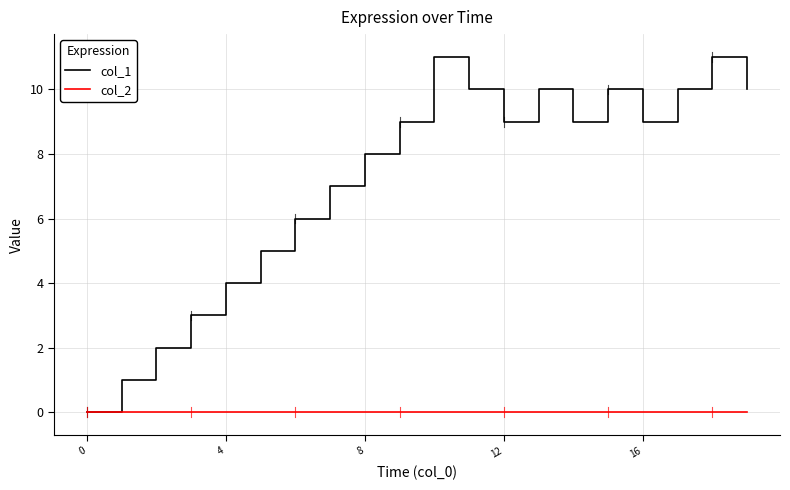

Which series has the largest total across all categories?

col_1